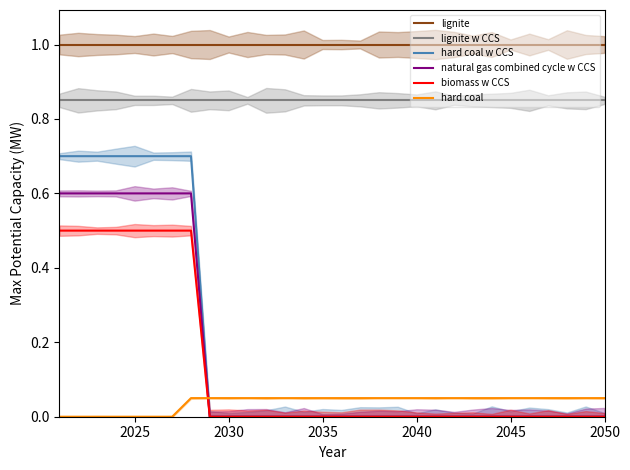

Which series has the widest spread of values?

hard coal w CCS